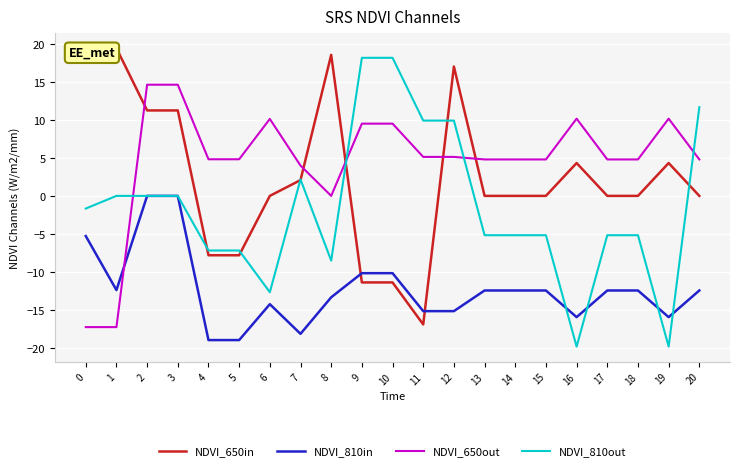

After their last crossing, which series has the higher values: NDVI_810in or NDVI_650in?

NDVI_650in